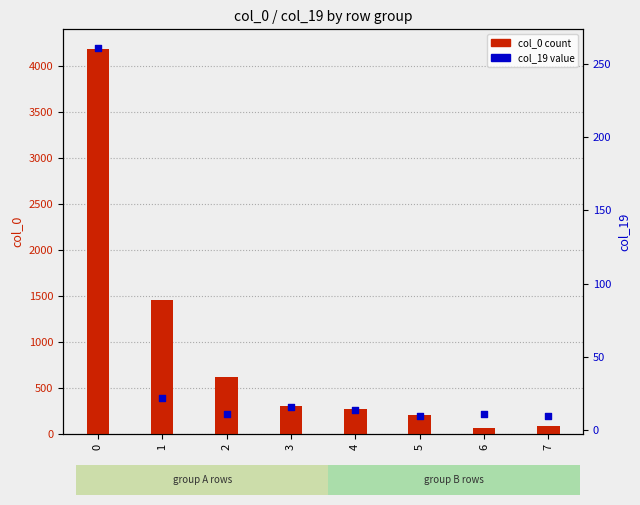

Which series contains the highest Y value?

col_0 (primary count)